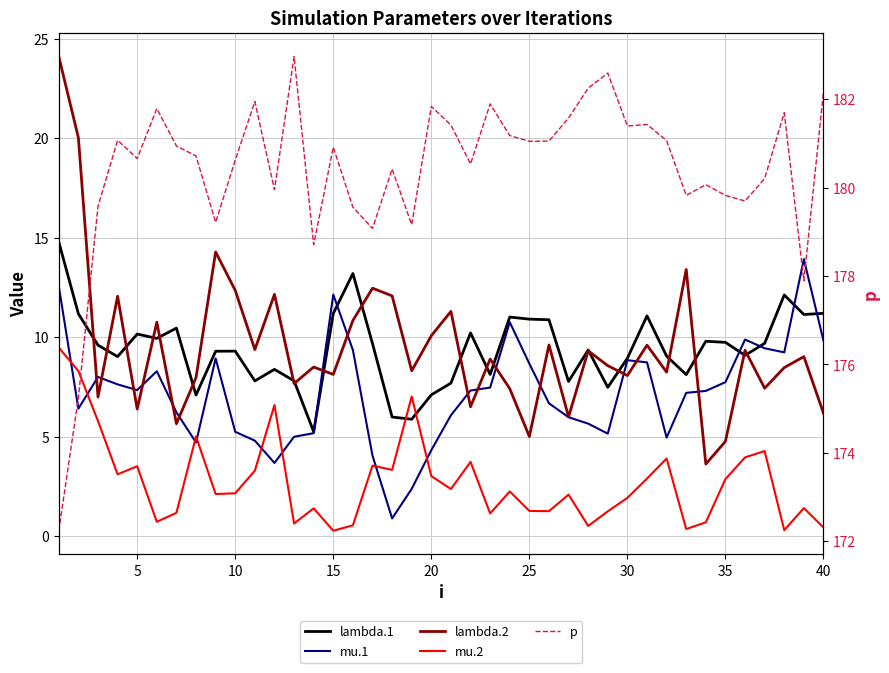

The value of mu.2 at 33 is 1.0. True or false?

False